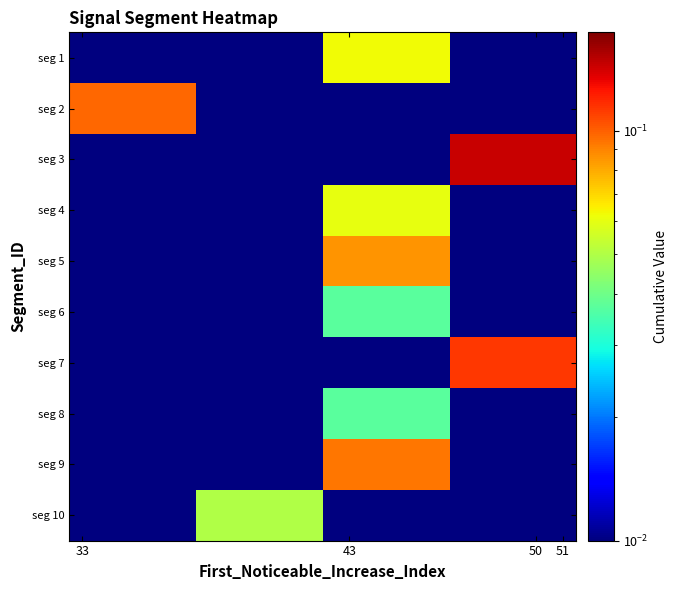

Reading right to left, list all the values displayed in this chart.

seg 1: 0.0	0.1	0.0	0.0
seg 2: 0.0	0.0	0.0	0.1
seg 3: 0.1	0.0	0.0	0.0
seg 4: 0.0	0.1	0.0	0.0
seg 5: 0.0	0.1	0.0	0.0
seg 6: 0.0	0.0	0.0	0.0
seg 7: 0.1	0.0	0.0	0.0
seg 8: 0.0	0.0	0.0	0.0
seg 9: 0.0	0.1	0.0	0.0
seg 10: 0.0	0.0	0.0	0.0